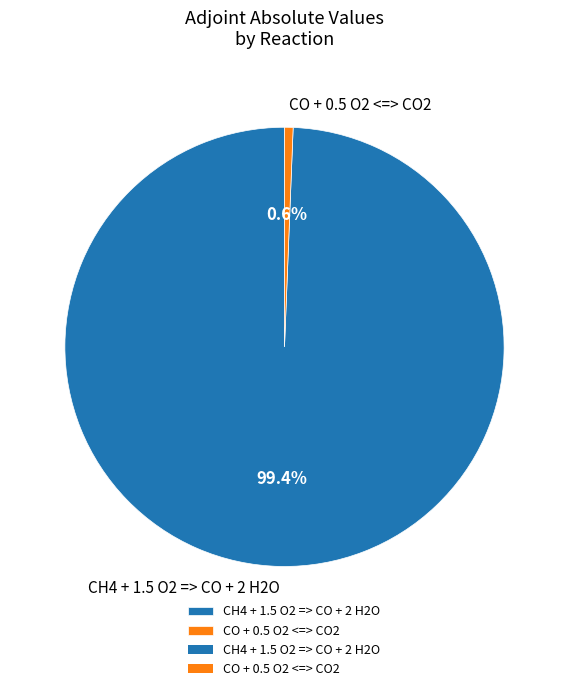

Is it true that CO + 0.5 O2 <=> CO2 is 1% of the pie?

True